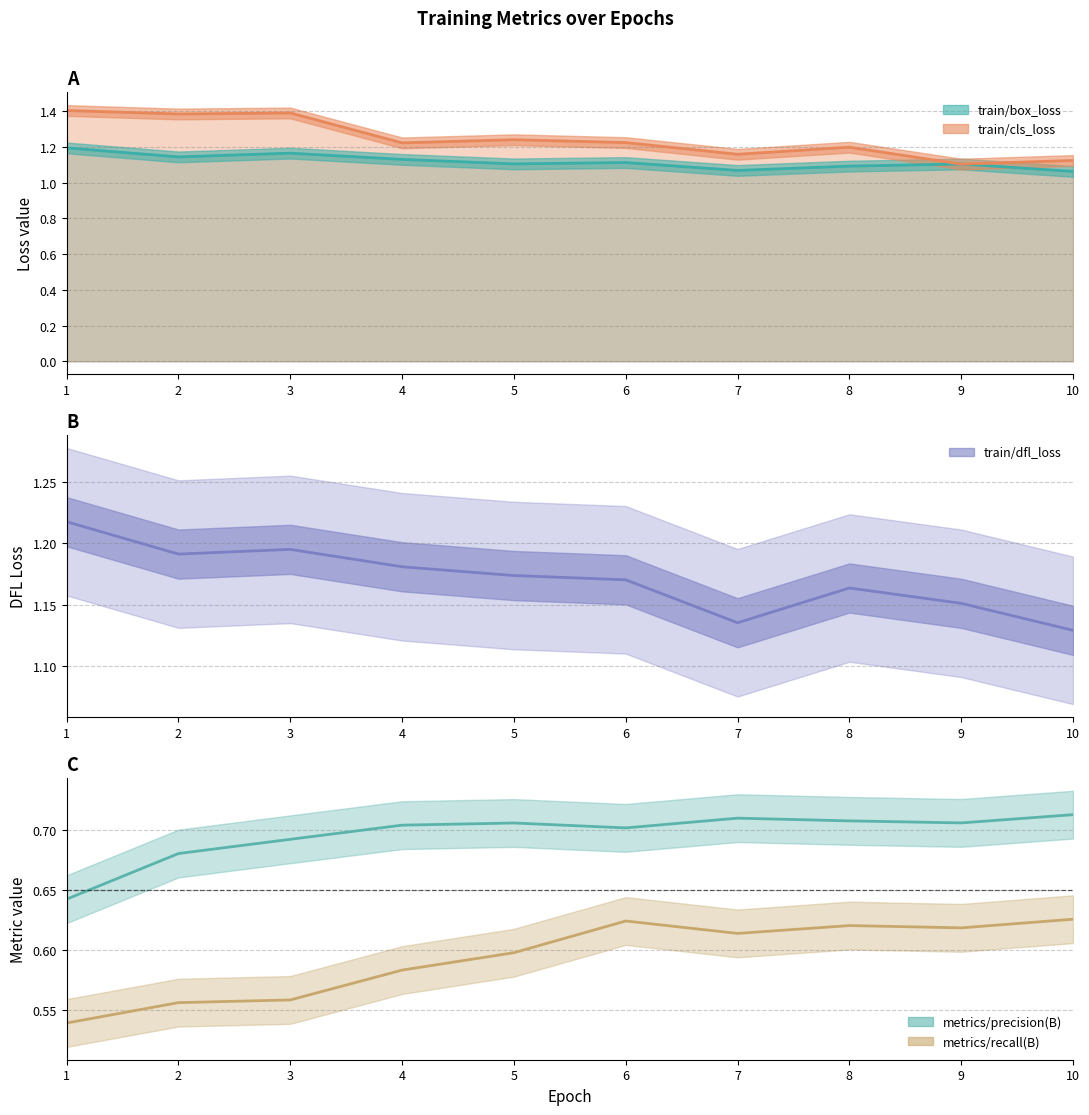

Reading right to left, extract all data points from this chart.

train/dfl_loss: 10=1.1	9=1.2	8=1.2	7=1.1	6=1.2	5=1.2	4=1.2	3=1.2	2=1.2	1=1.2
metrics/precision(B): 10=0.7	9=0.7	8=0.7	7=0.7	6=0.7	5=0.7	4=0.7	3=0.7	2=0.7	1=0.6
metrics/recall(B): 10=0.6	9=0.6	8=0.6	7=0.6	6=0.6	5=0.6	4=0.6	3=0.6	2=0.6	1=0.5